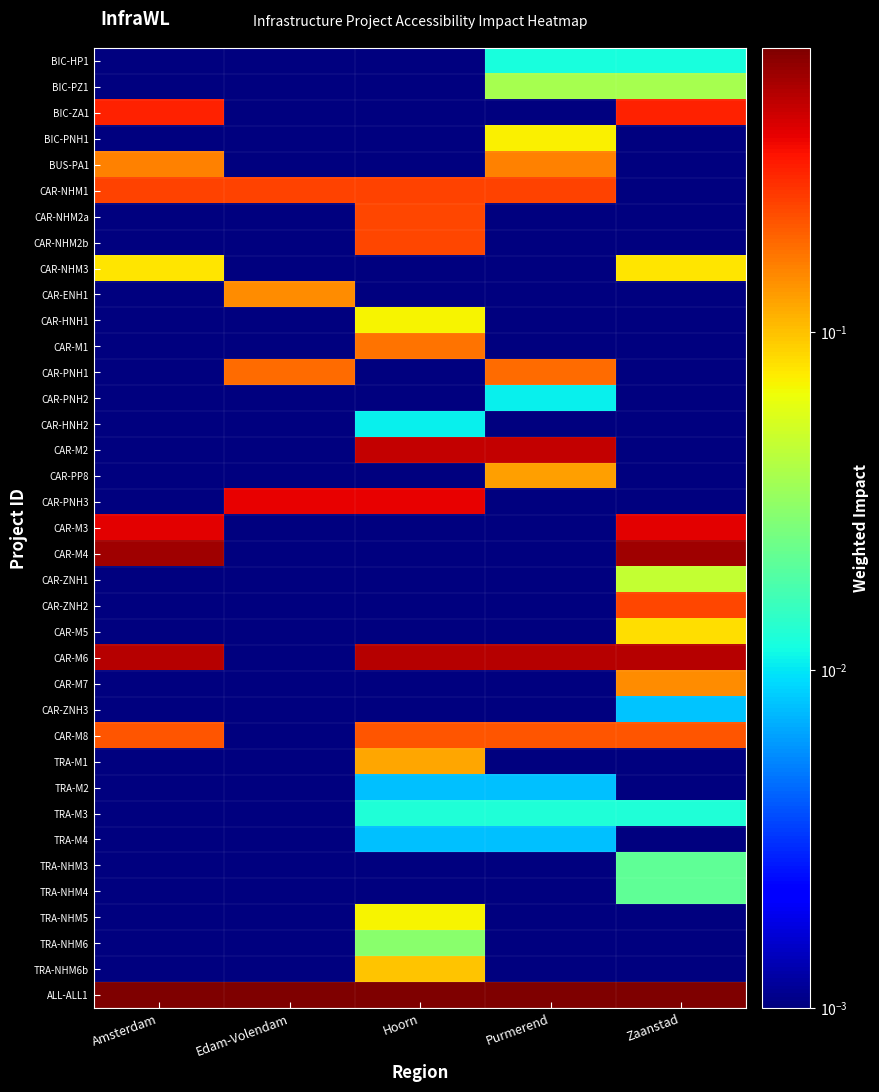

At which category is the sum across all series the highest?

Hoorn